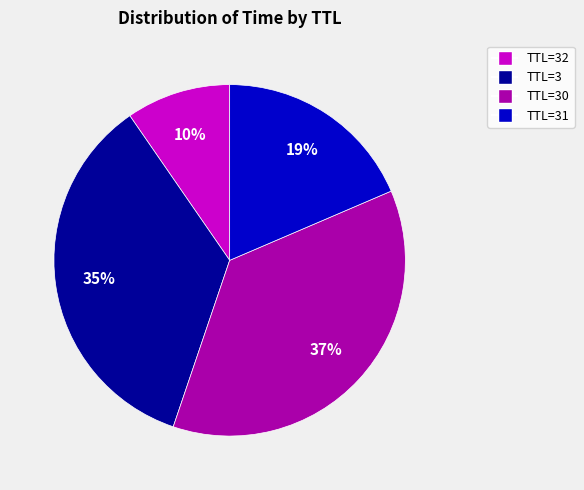

To the nearest percent, what portion does TTL=31 represent?

19%